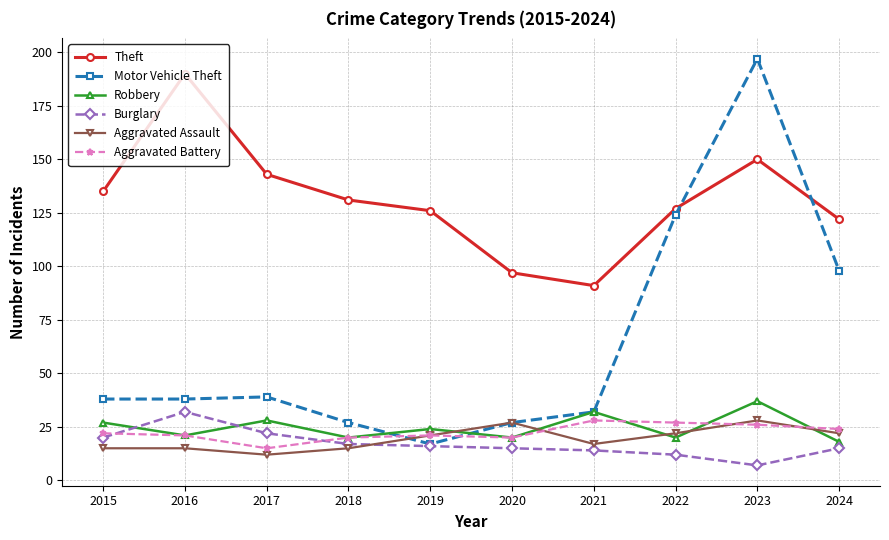

Which series has the largest total across all categories?

Theft